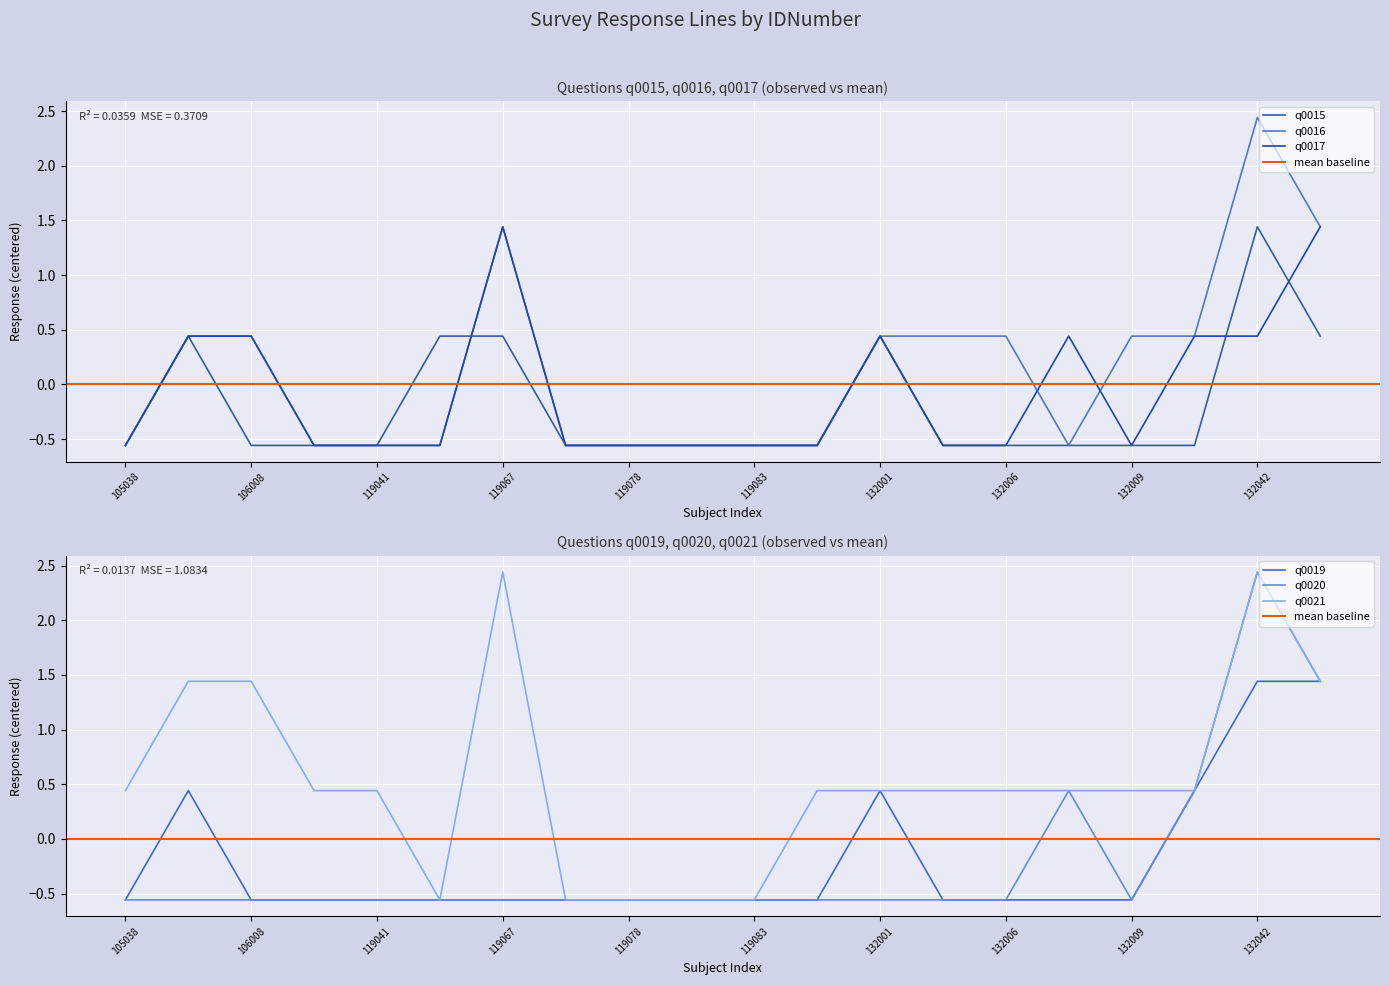

Where is q0015 nearest to the value 0?

105087